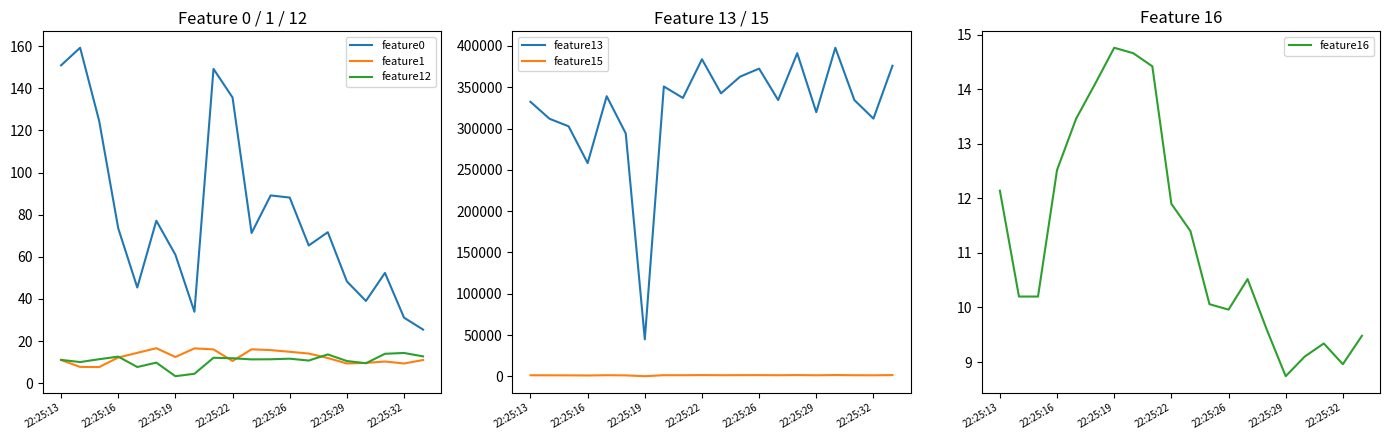

True or false: feature16 and feature13 intersect in this chart.

False